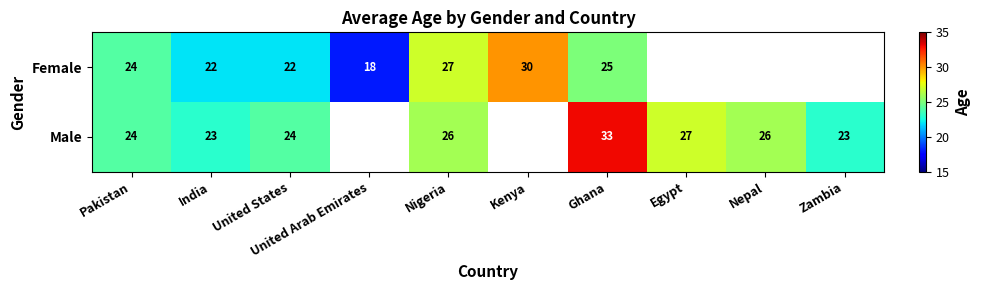

What is the total value across all series at Nigeria?

53